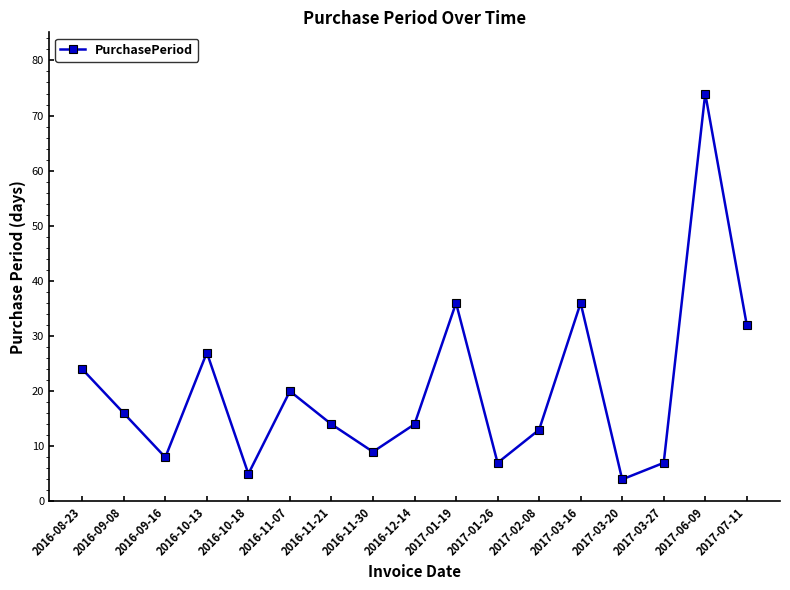

What is the difference between the values at 2017-03-27 and 2017-03-16?

29